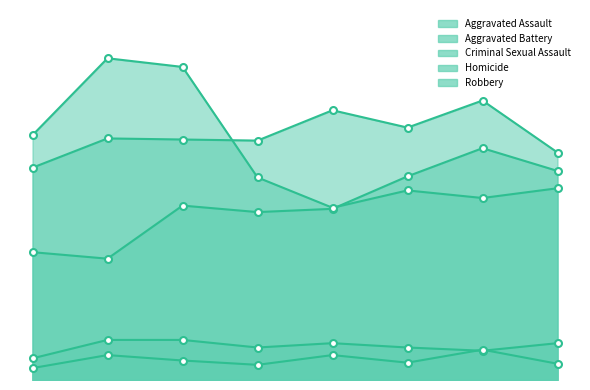

Which series has the largest total across all categories?

Aggravated Battery